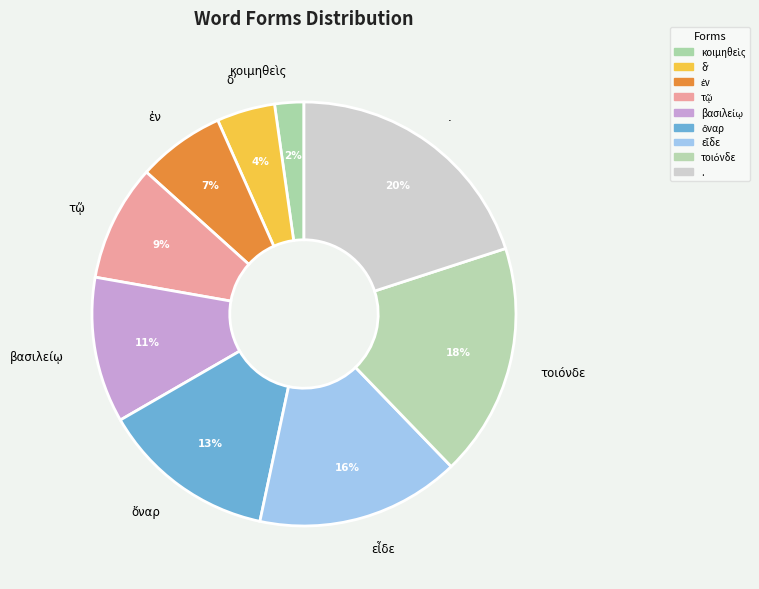

To the nearest percent, what is the average slice percentage?

11%